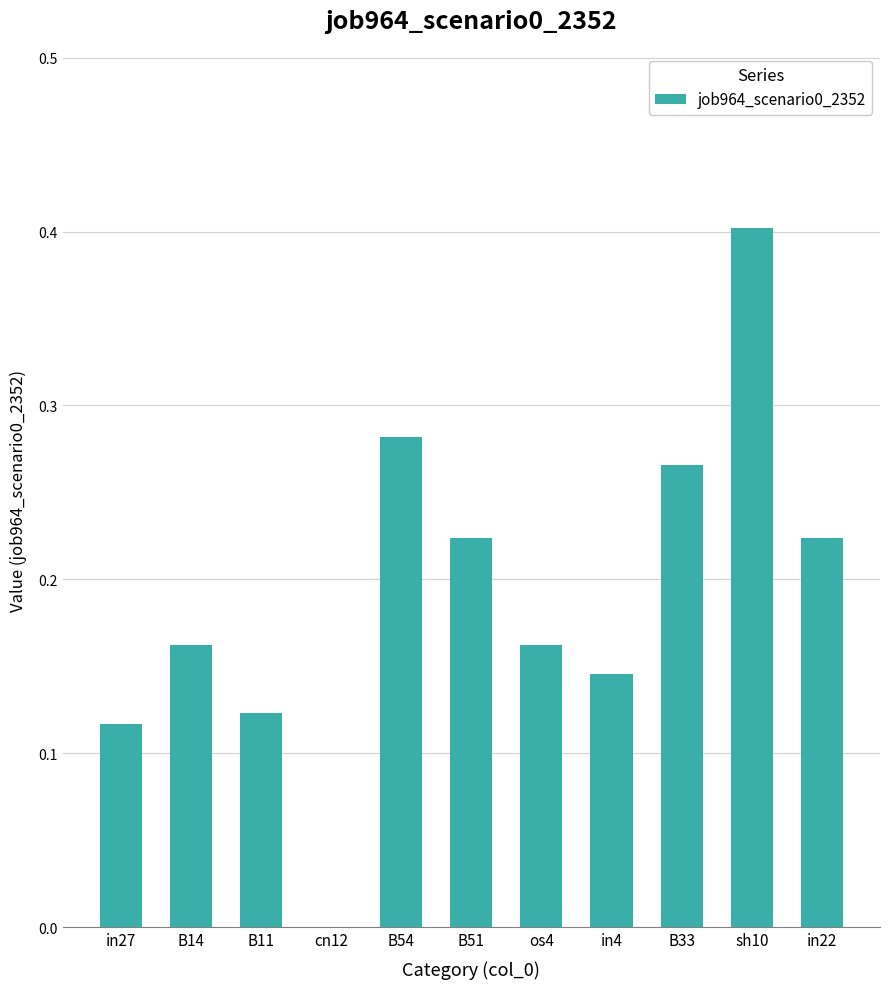

What is the sum of the values at in22 and os4?

0.4